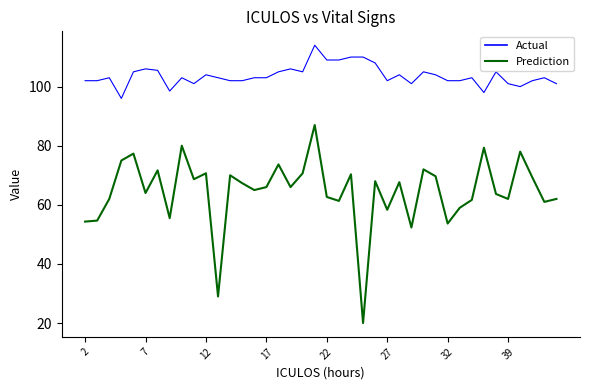

Which series has the widest spread of values?

Prediction